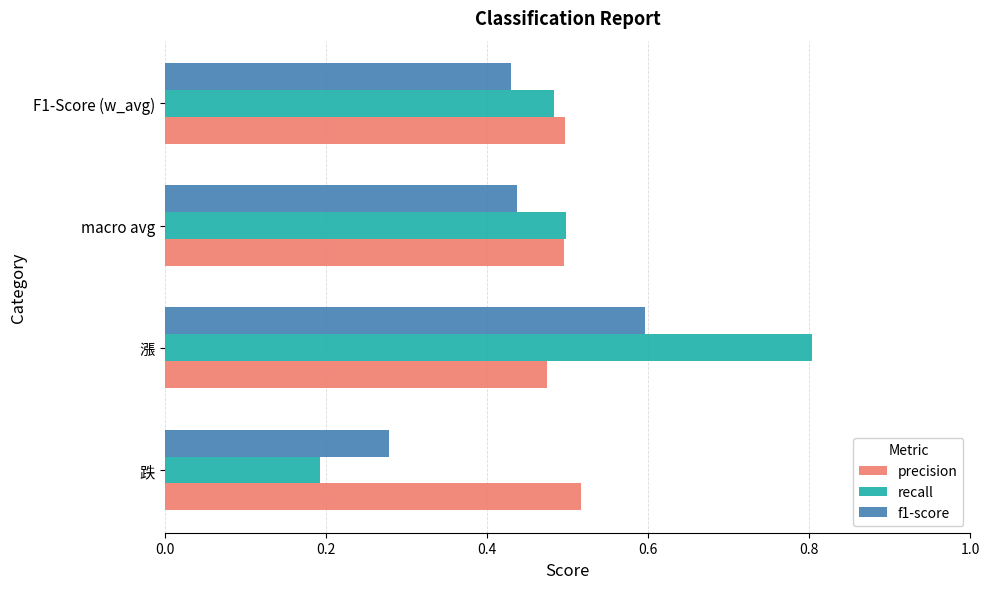

What are all the series names shown in the legend?

precision, recall, f1-score